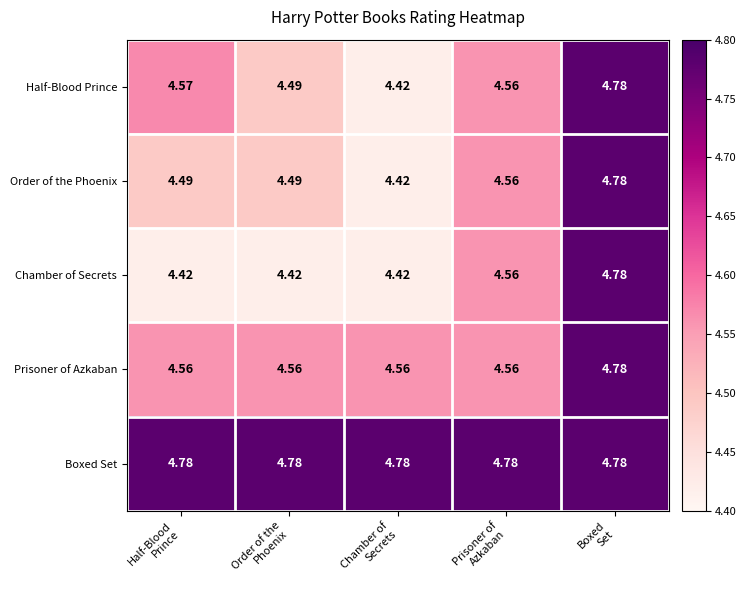

Which series has the largest total across all categories?

Boxed Set